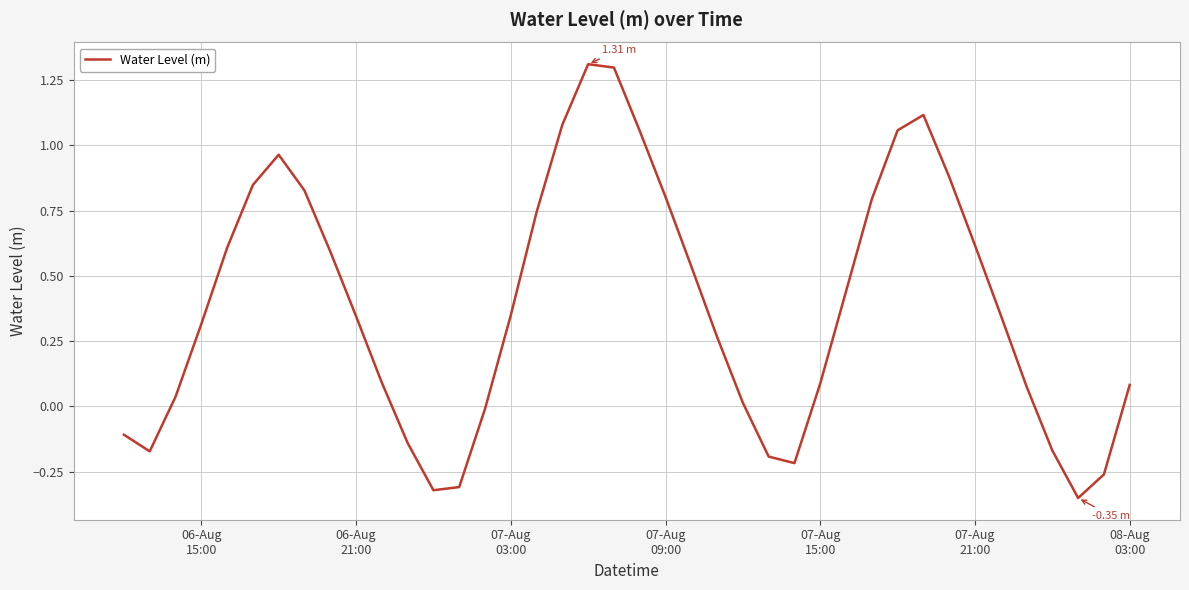

What is the difference between the maximum and second lowest values?

1.6